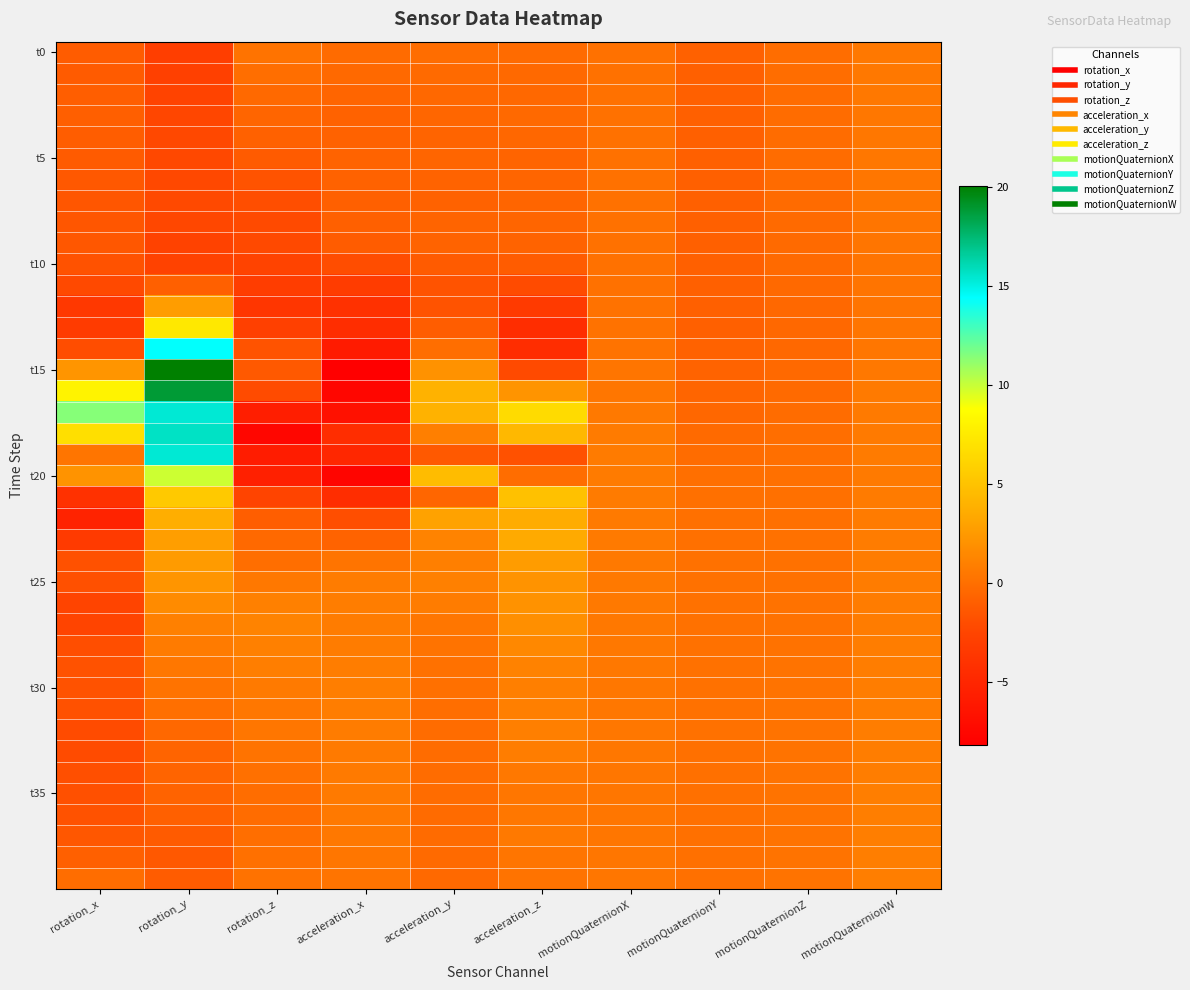

What is the difference between the highest and lowest values at motionQuaternionW?

0.6